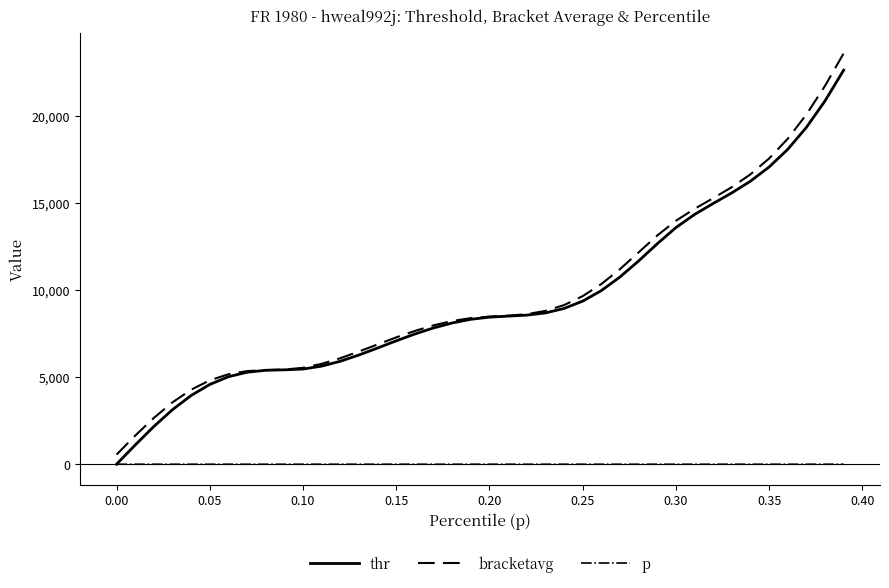

True or false: p and bracketavg intersect in this chart.

False